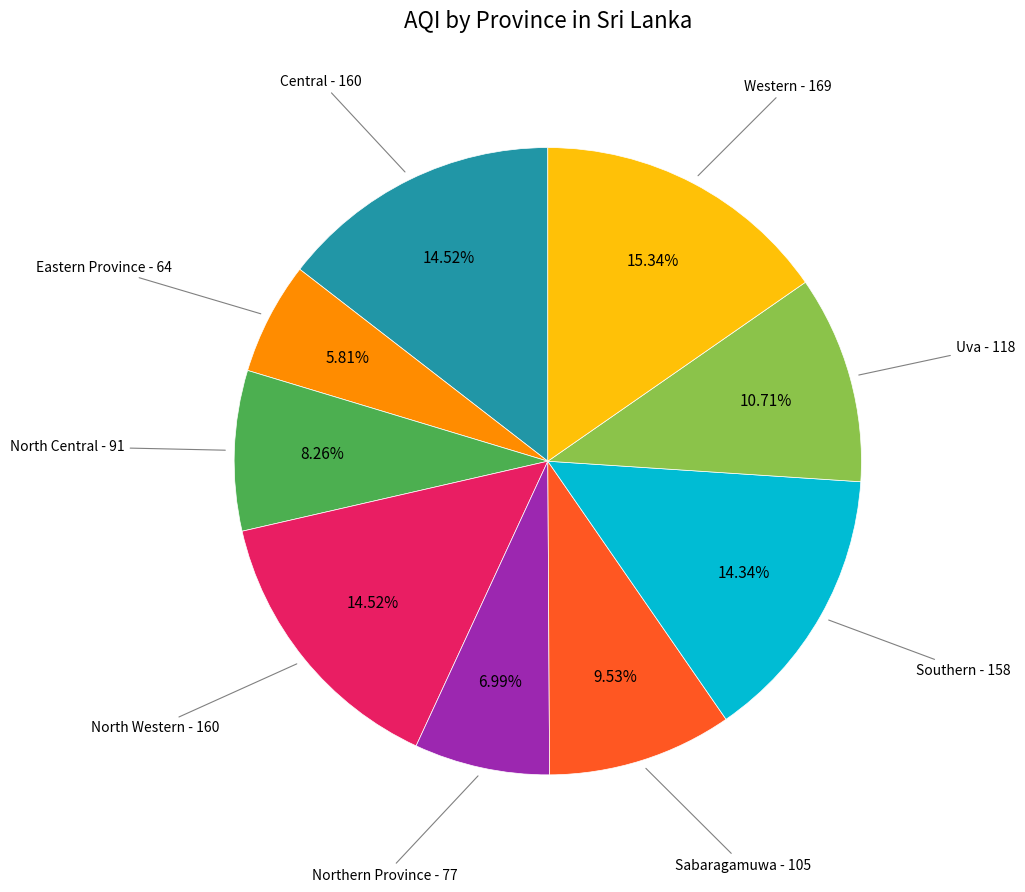

Is there any slice that represents more than half of the pie?

No